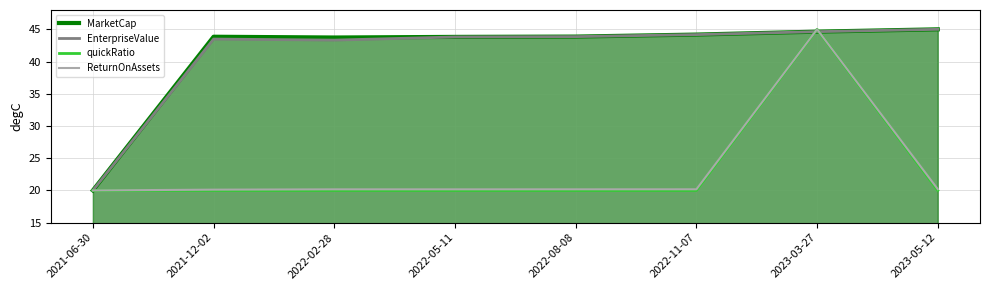

Which series has the largest total across all categories?

MarketCap